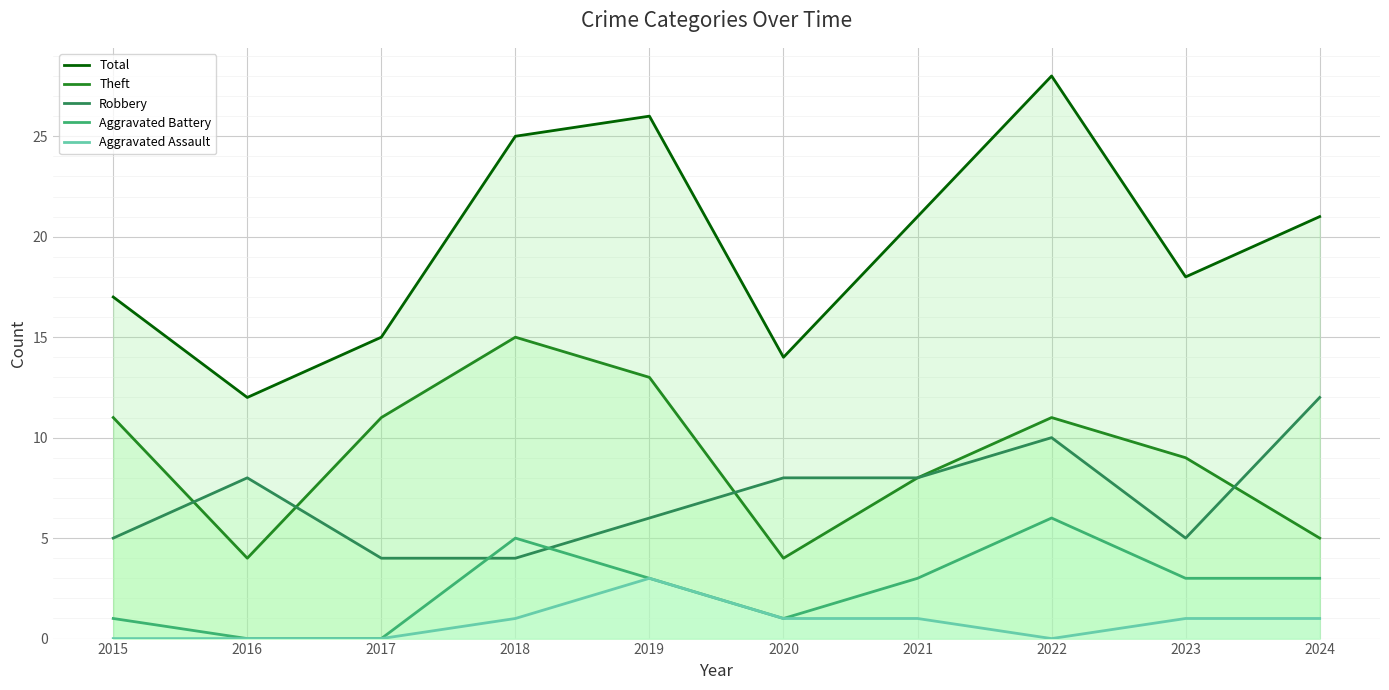

The Aggravated Battery series shows 4 at 2023. True or false?

False